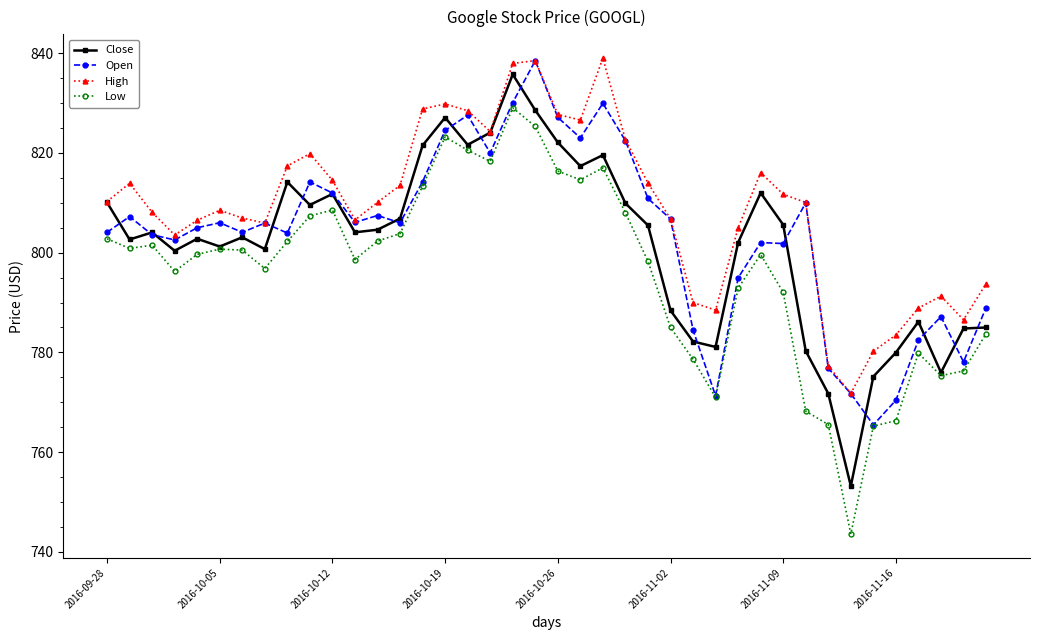

What is the value of the Close point at the 21st from the left?

822.1